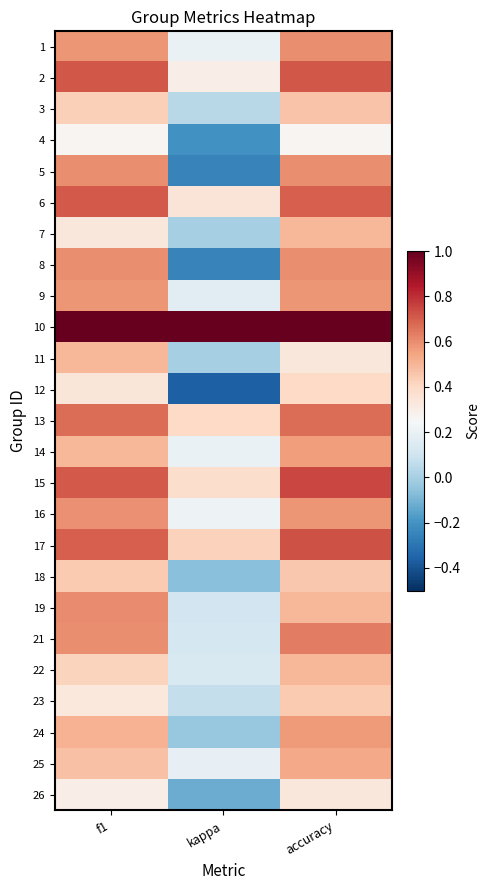

At which category is the sum across all series the highest?

accuracy